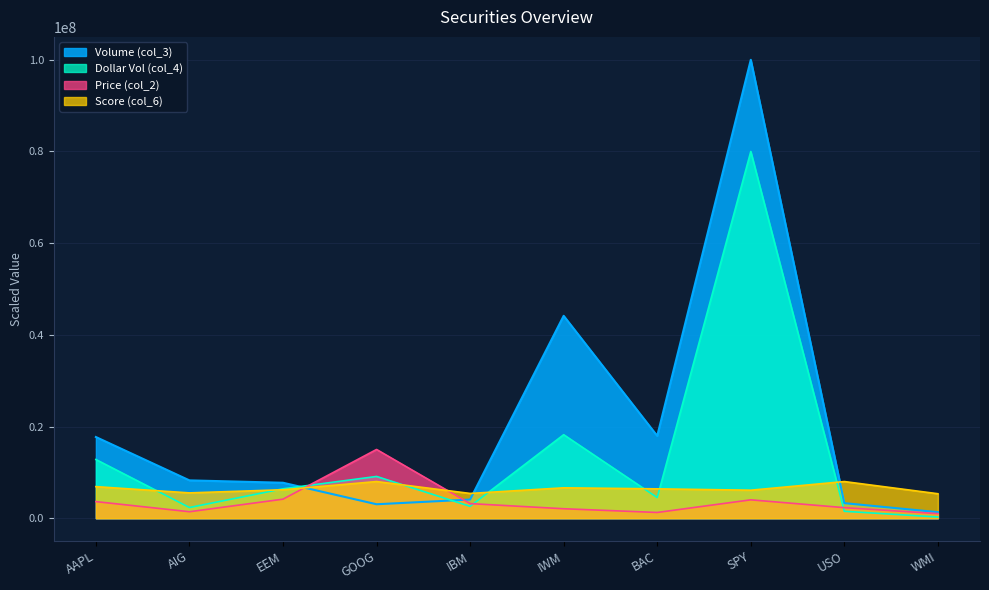

How many interior local valleys does the Dollar Vol (col_4) series have?

3